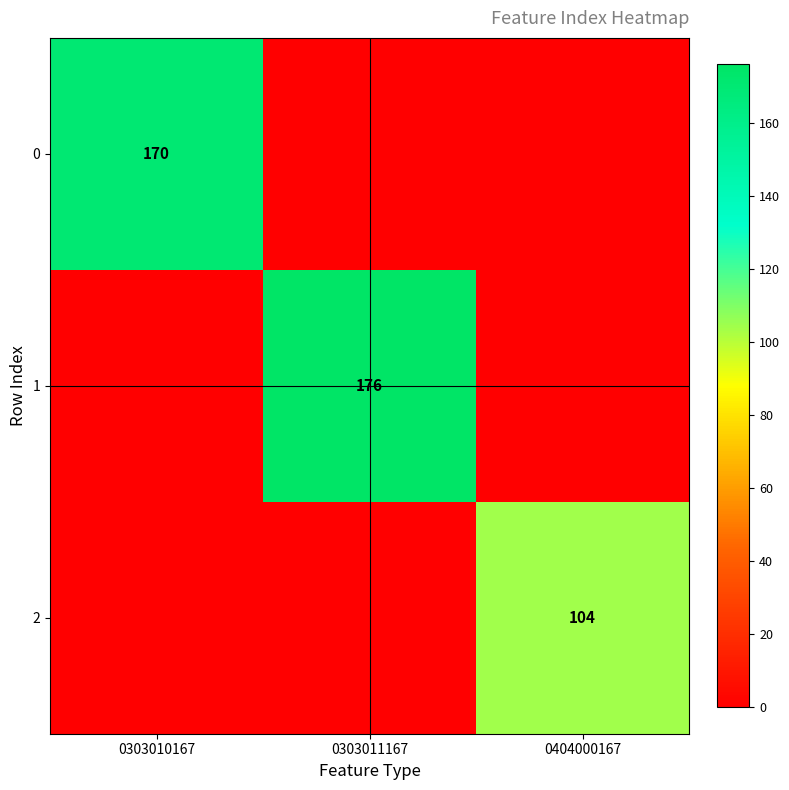

Which has a higher value, 0303011167 or 0404000167?

0303011167